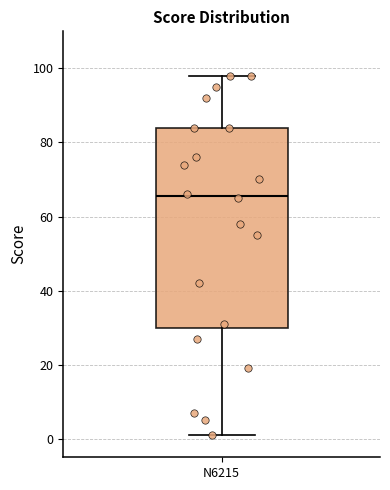

Where does the lower whisker of the box for N6215 end on the y-axis? The values are not printed on the chart, so give them approximately, as read against the axis.

2